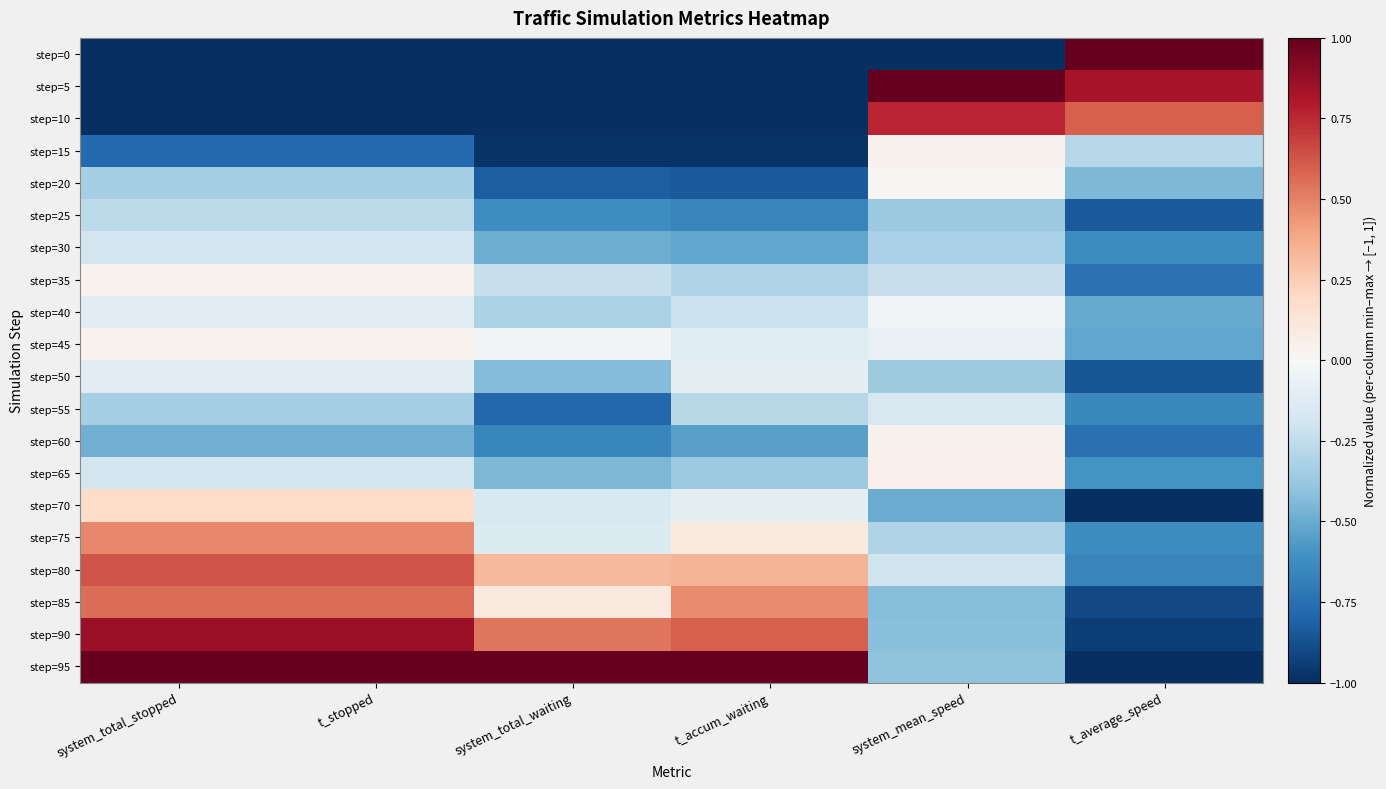

Reading right to left, list all the values displayed in this chart.

step=0: t_average_speed=1.0	system_mean_speed=-1.0	t_accum_waiting=-1.0	system_total_waiting=-1.0	t_stopped=-1.0	system_total_stopped=-1.0
step=5: t_average_speed=0.8	system_mean_speed=1.0	t_accum_waiting=-1.0	system_total_waiting=-1.0	t_stopped=-1.0	system_total_stopped=-1.0
step=10: t_average_speed=0.6	system_mean_speed=0.8	t_accum_waiting=-1.0	system_total_waiting=-1.0	t_stopped=-1.0	system_total_stopped=-1.0
step=15: t_average_speed=-0.3	system_mean_speed=0.0	t_accum_waiting=-1.0	system_total_waiting=-1.0	t_stopped=-0.8	system_total_stopped=-0.8
step=20: t_average_speed=-0.4	system_mean_speed=0.0	t_accum_waiting=-0.8	system_total_waiting=-0.8	t_stopped=-0.3	system_total_stopped=-0.3
step=25: t_average_speed=-0.8	system_mean_speed=-0.4	t_accum_waiting=-0.7	system_total_waiting=-0.6	t_stopped=-0.3	system_total_stopped=-0.3
step=30: t_average_speed=-0.6	system_mean_speed=-0.3	t_accum_waiting=-0.5	system_total_waiting=-0.5	t_stopped=-0.2	system_total_stopped=-0.2
step=35: t_average_speed=-0.7	system_mean_speed=-0.2	t_accum_waiting=-0.3	system_total_waiting=-0.2	t_stopped=0.0	system_total_stopped=0.0
step=40: t_average_speed=-0.5	system_mean_speed=-0.0	t_accum_waiting=-0.2	system_total_waiting=-0.3	t_stopped=-0.1	system_total_stopped=-0.1
step=45: t_average_speed=-0.5	system_mean_speed=-0.1	t_accum_waiting=-0.1	system_total_waiting=-0.0	t_stopped=0.0	system_total_stopped=0.0
step=50: t_average_speed=-0.9	system_mean_speed=-0.4	t_accum_waiting=-0.1	system_total_waiting=-0.4	t_stopped=-0.1	system_total_stopped=-0.1
step=55: t_average_speed=-0.6	system_mean_speed=-0.2	t_accum_waiting=-0.3	system_total_waiting=-0.8	t_stopped=-0.3	system_total_stopped=-0.3
step=60: t_average_speed=-0.7	system_mean_speed=0.0	t_accum_waiting=-0.5	system_total_waiting=-0.7	t_stopped=-0.5	system_total_stopped=-0.5
step=65: t_average_speed=-0.6	system_mean_speed=0.1	t_accum_waiting=-0.4	system_total_waiting=-0.5	t_stopped=-0.2	system_total_stopped=-0.2
step=70: t_average_speed=-1.0	system_mean_speed=-0.5	t_accum_waiting=-0.1	system_total_waiting=-0.2	t_stopped=0.2	system_total_stopped=0.2
step=75: t_average_speed=-0.6	system_mean_speed=-0.3	t_accum_waiting=0.1	system_total_waiting=-0.1	t_stopped=0.5	system_total_stopped=0.5
step=80: t_average_speed=-0.7	system_mean_speed=-0.2	t_accum_waiting=0.3	system_total_waiting=0.3	t_stopped=0.6	system_total_stopped=0.6
step=85: t_average_speed=-0.9	system_mean_speed=-0.4	t_accum_waiting=0.5	system_total_waiting=0.1	t_stopped=0.6	system_total_stopped=0.6
step=90: t_average_speed=-0.9	system_mean_speed=-0.4	t_accum_waiting=0.6	system_total_waiting=0.5	t_stopped=0.9	system_total_stopped=0.9
step=95: t_average_speed=-1.0	system_mean_speed=-0.4	t_accum_waiting=1.0	system_total_waiting=1.0	t_stopped=1.0	system_total_stopped=1.0